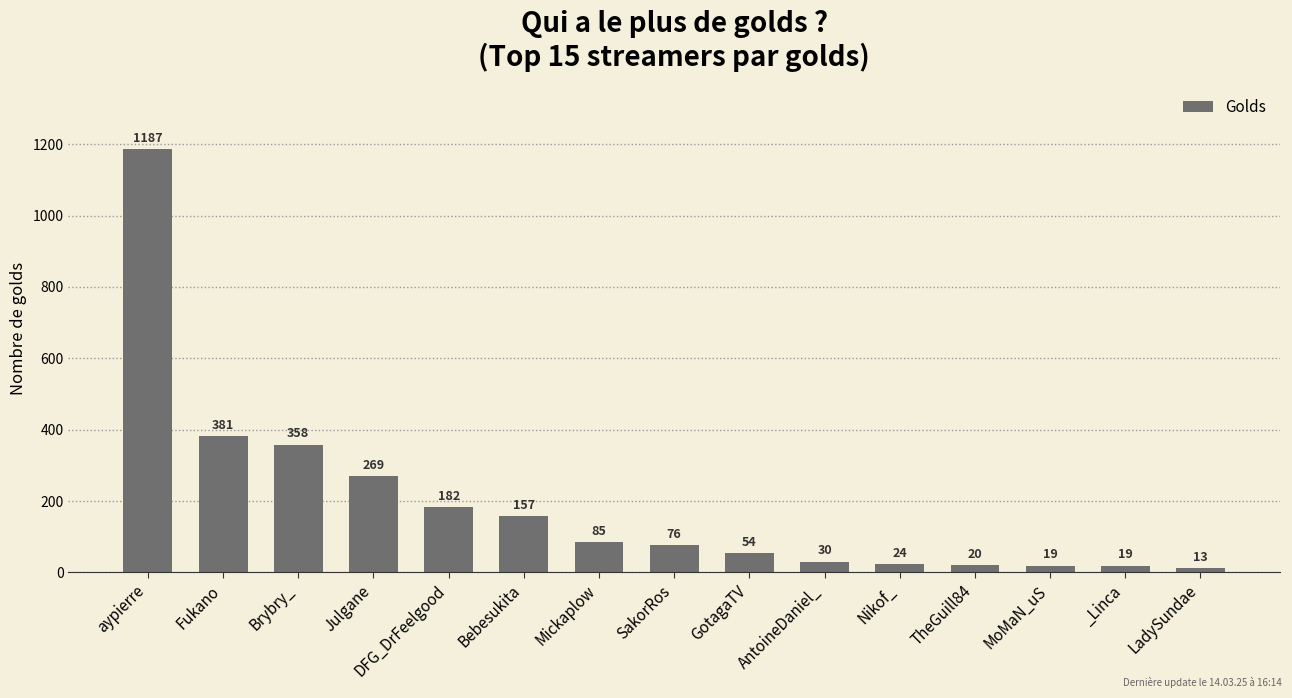

What is the label of the 6th bar from the right?

AntoineDaniel_